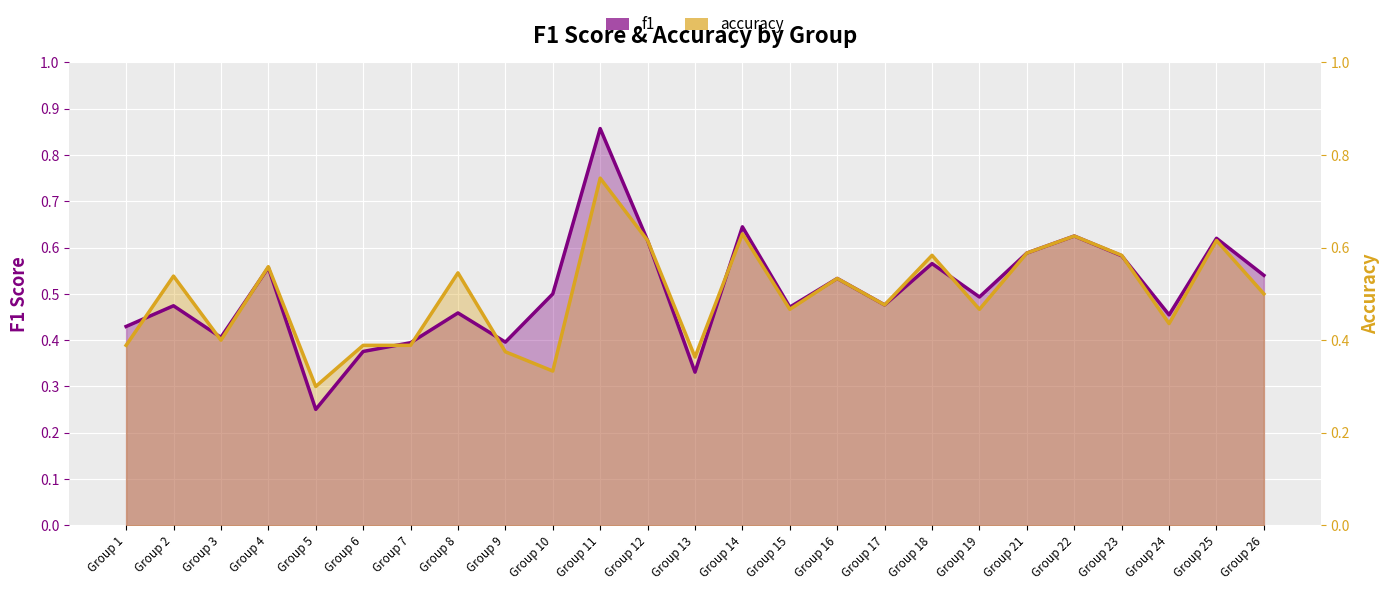

What is the sum of the f1 values at Group 4 and Group 8?

1.0